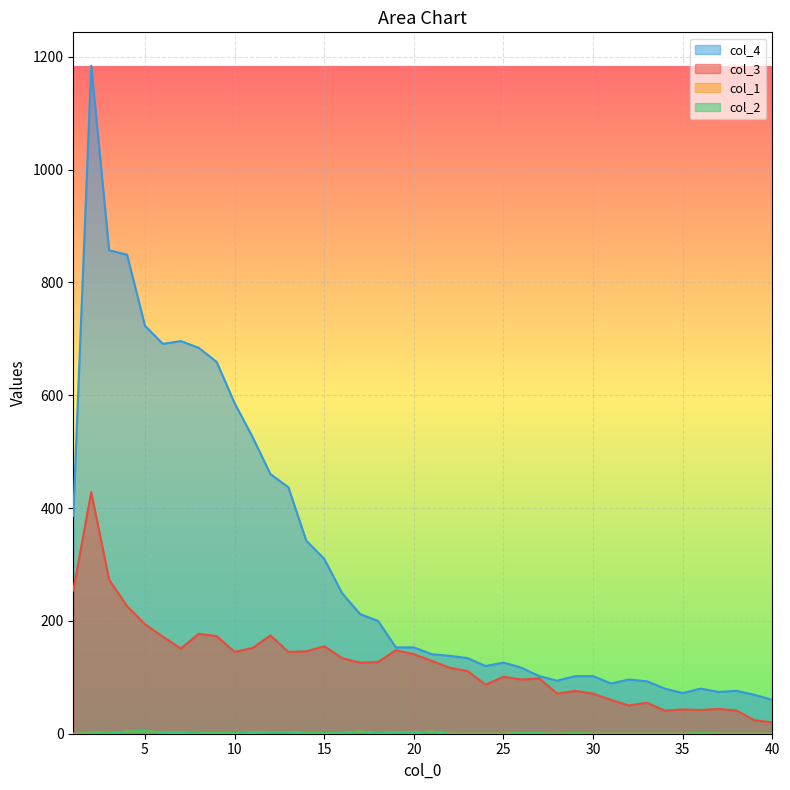

List the series in order of their peak value, highest first.

col_4, col_3, col_1, col_2